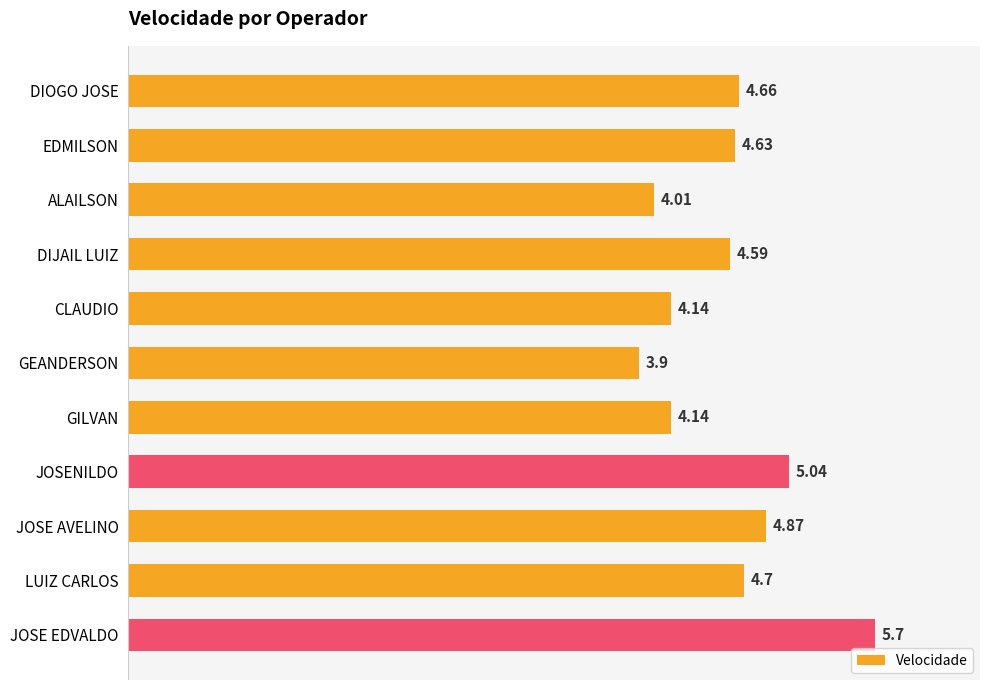

At which category does the chart reach its minimum across all series?

GEANDERSON